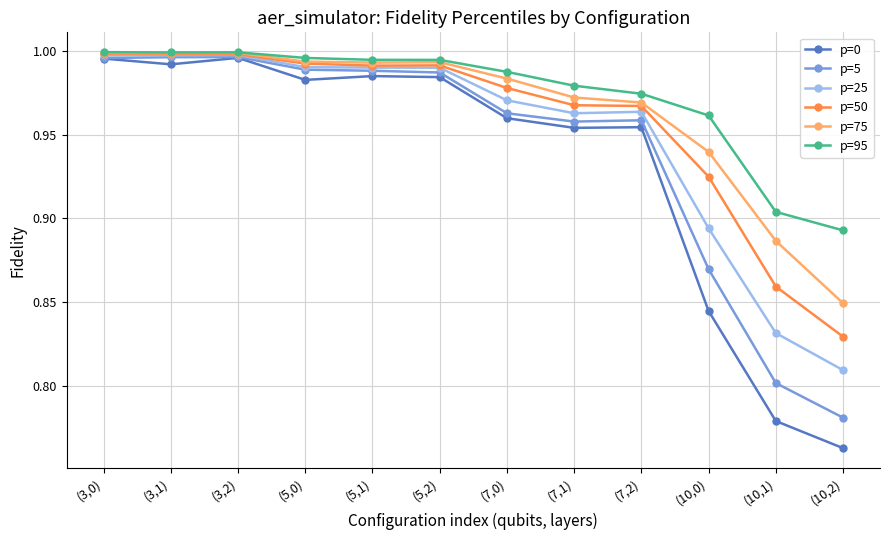

What is the label of the 9th point from the right?

(5,0)